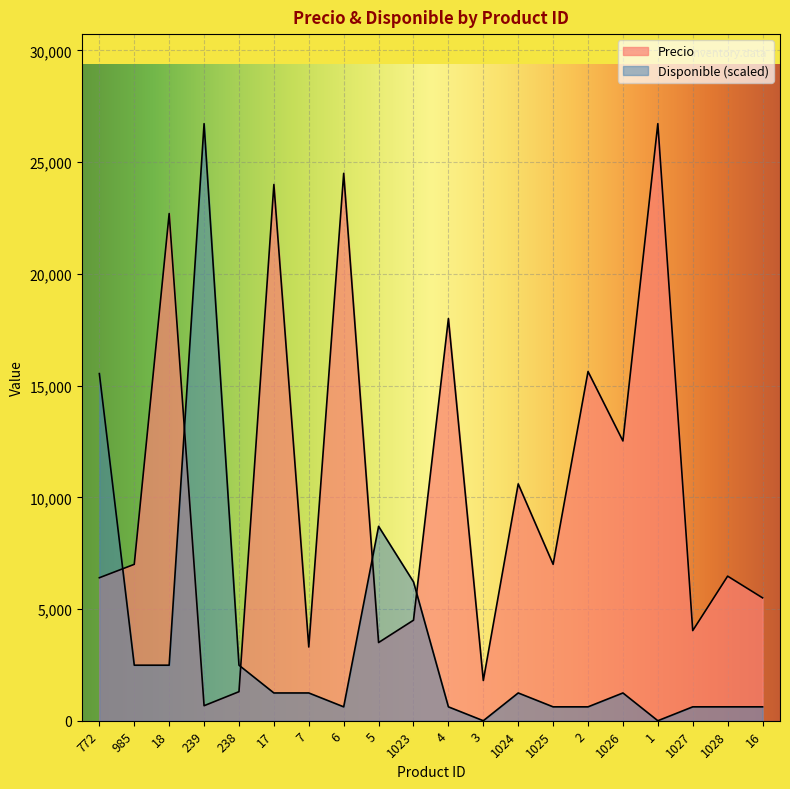

Which series changed the most between 239 and 1027?

Disponible